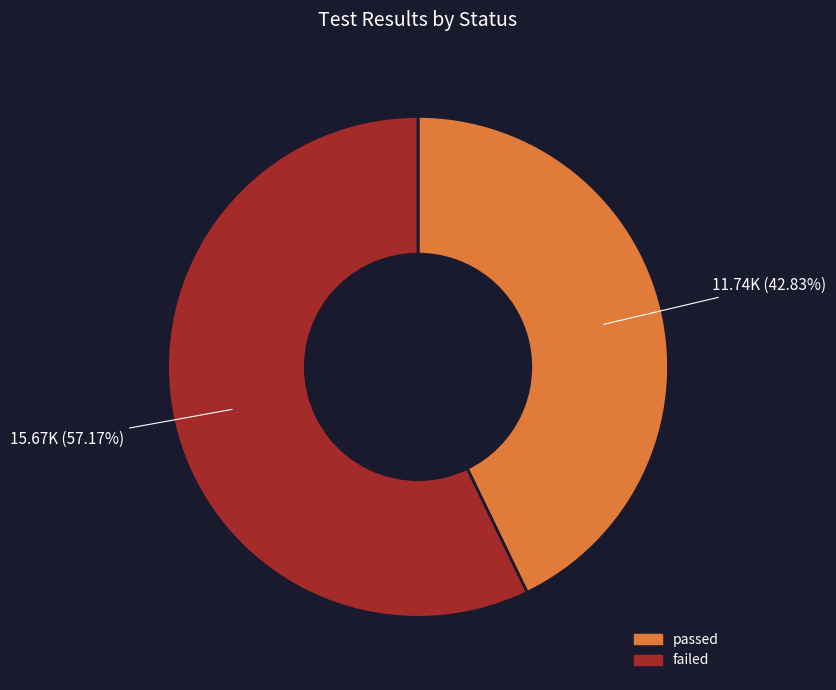

To the nearest percent, what portion does failed represent?

57%